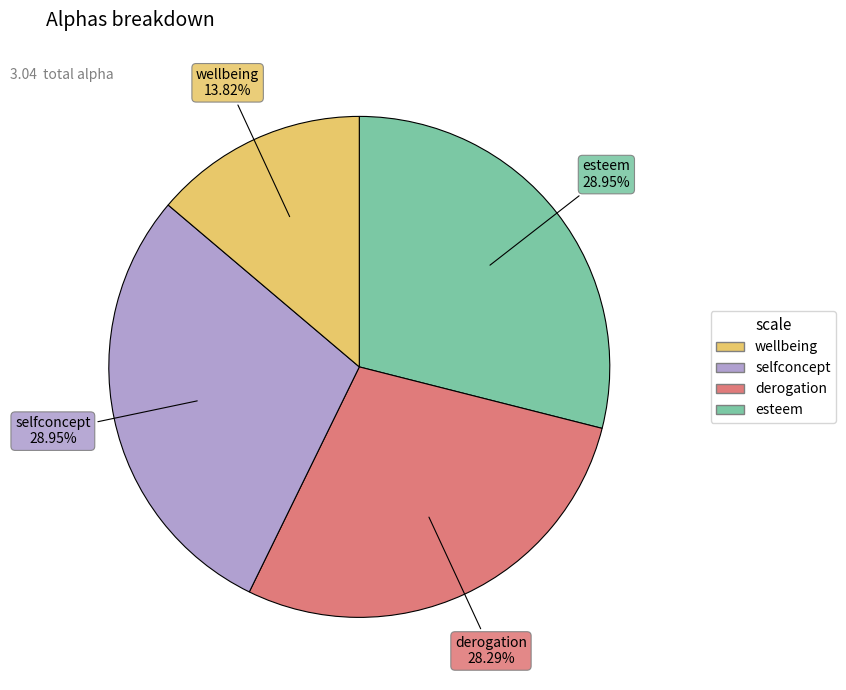

Is there a majority slice in this chart?

No